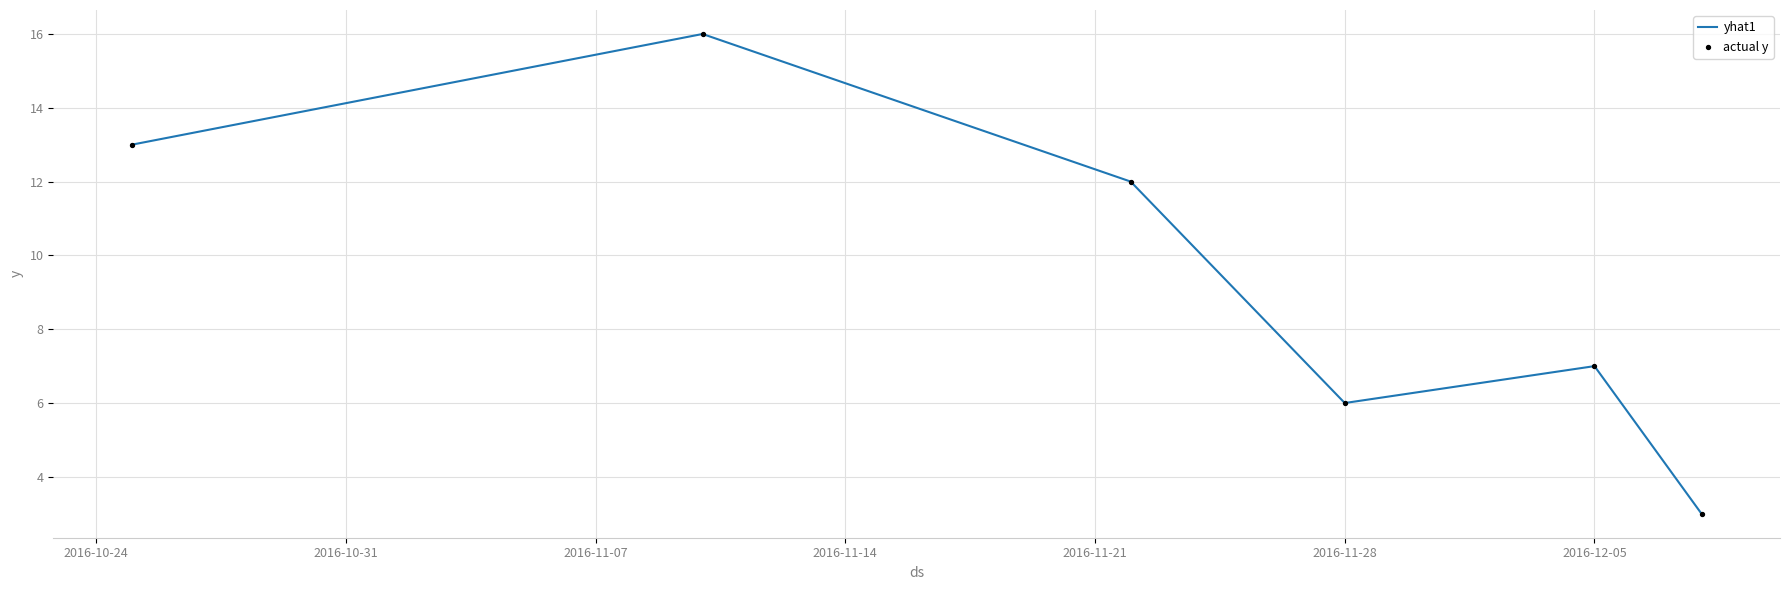

True or false: the data has more than 2 interior local peaks.

False